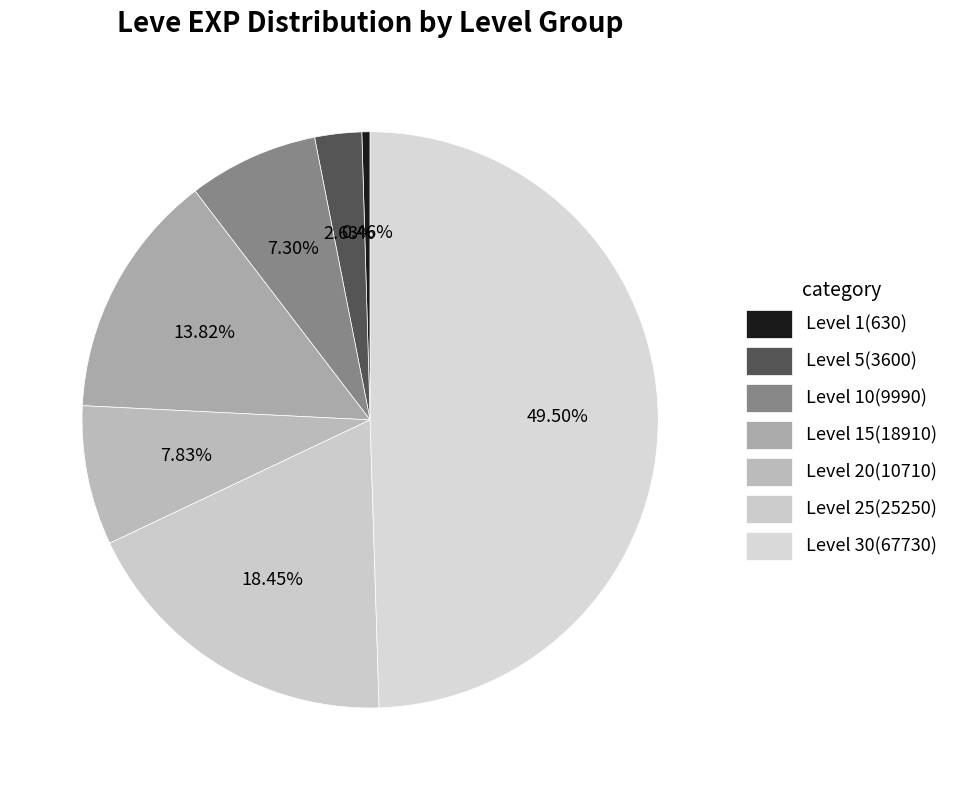

To the nearest percent, what is the difference between the largest and smallest slice percentages?

49%